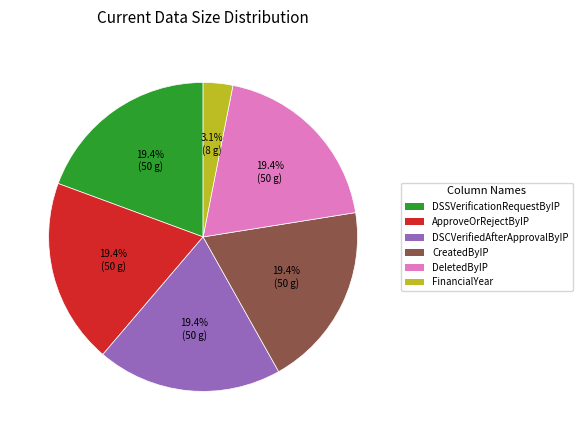

Is there any slice that represents more than half of the pie?

No